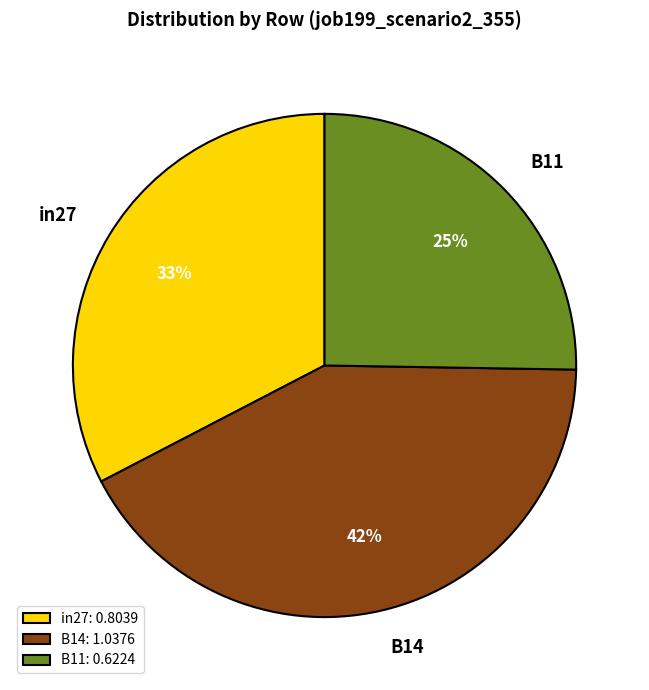

Is there any slice that represents more than half of the pie?

No